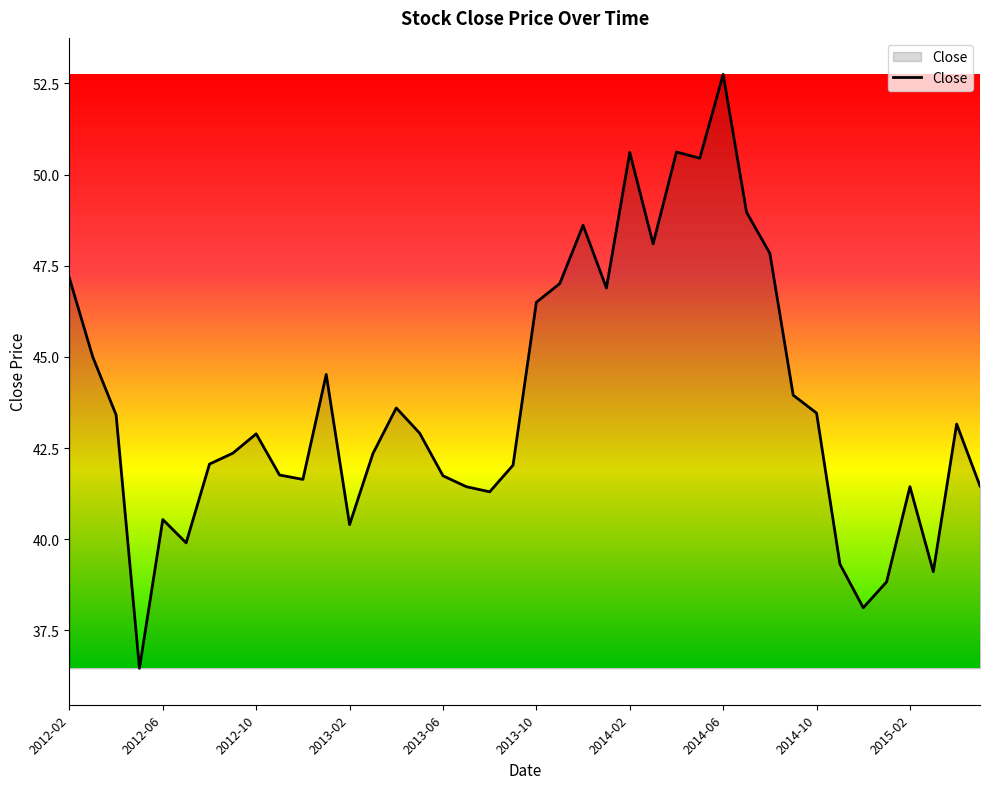

What is the minimum value shown in the chart?

36.5